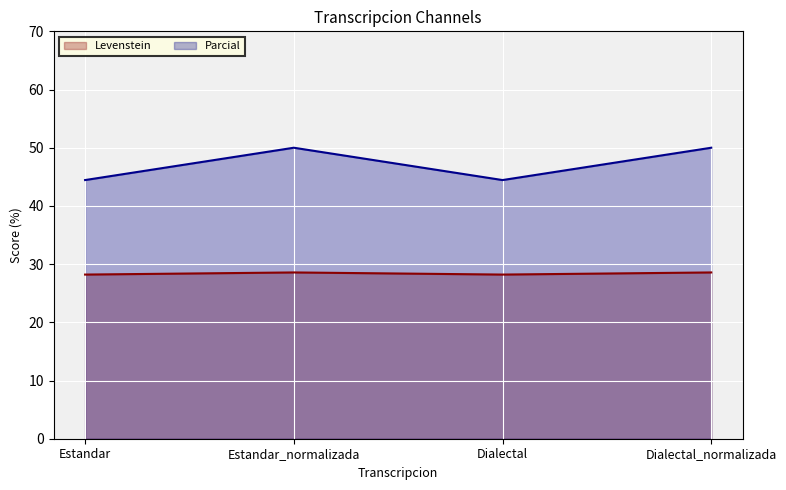

In Parcial, how many points are higher than both neighbors (excluding endpoints)?

1